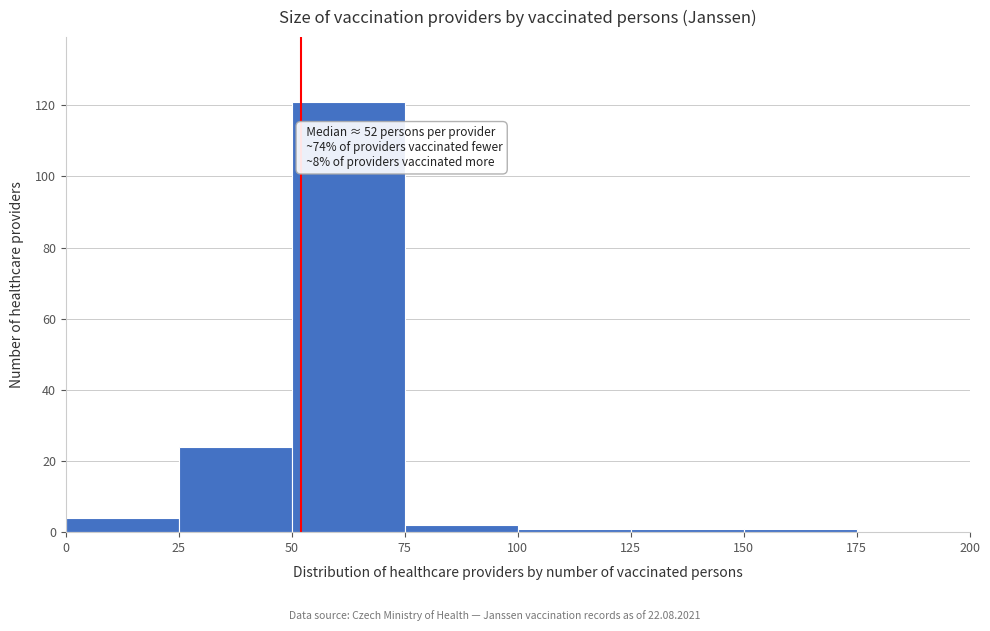

Which range on the x-axis has the tallest bar?

50 to 75